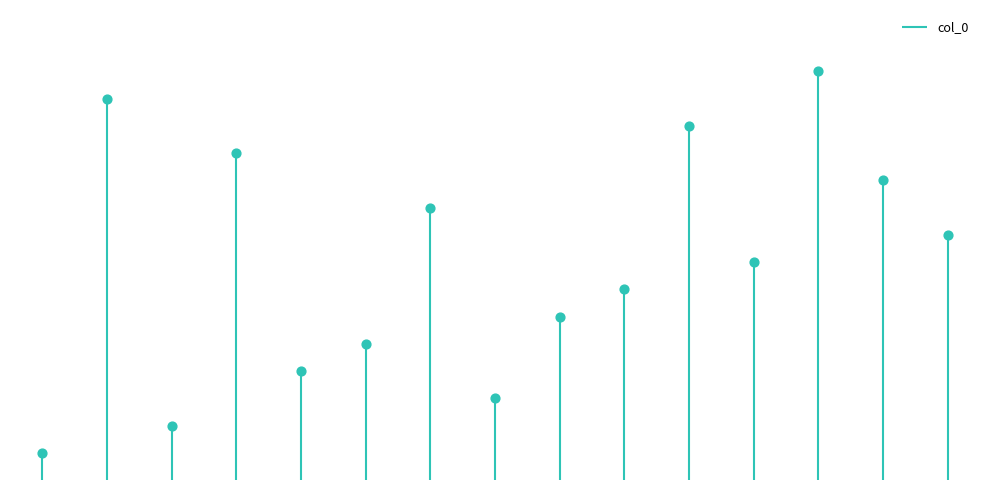

Approximately how many times larger is the value at Tenaga Teknis Kefarmasian compared to Bidan?

1.1